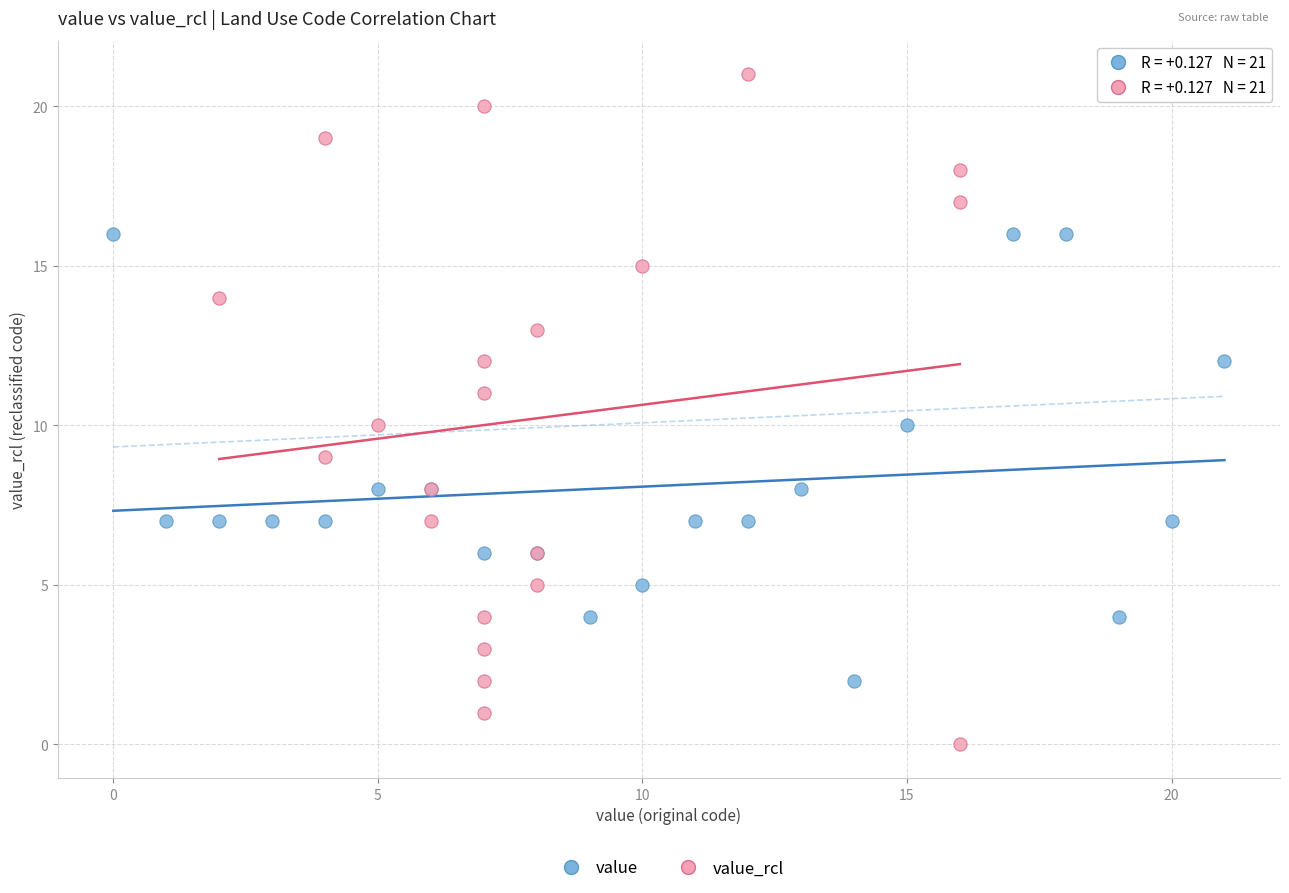

Which series contains the highest Y value?

value_rcl